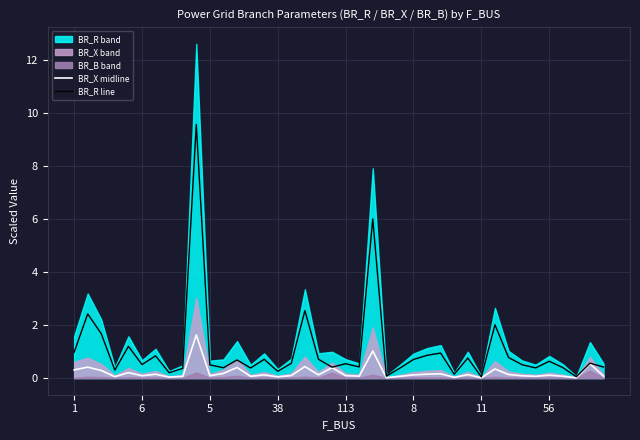

True or false: BR_X midline and BR_R line cross at least once.

False